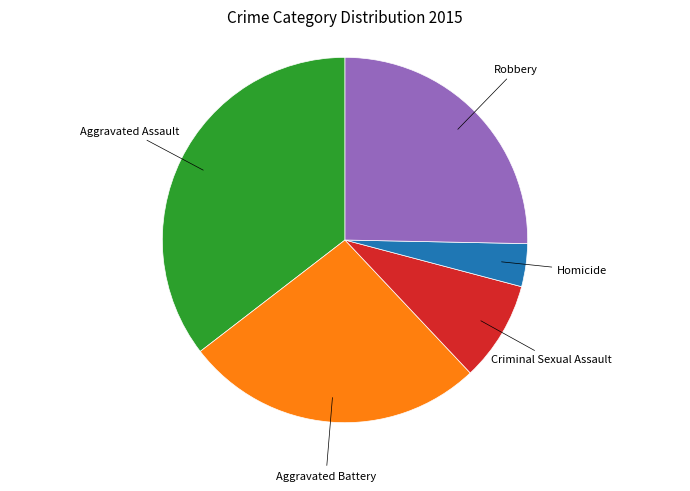

Is there any slice that represents more than half of the pie?

No